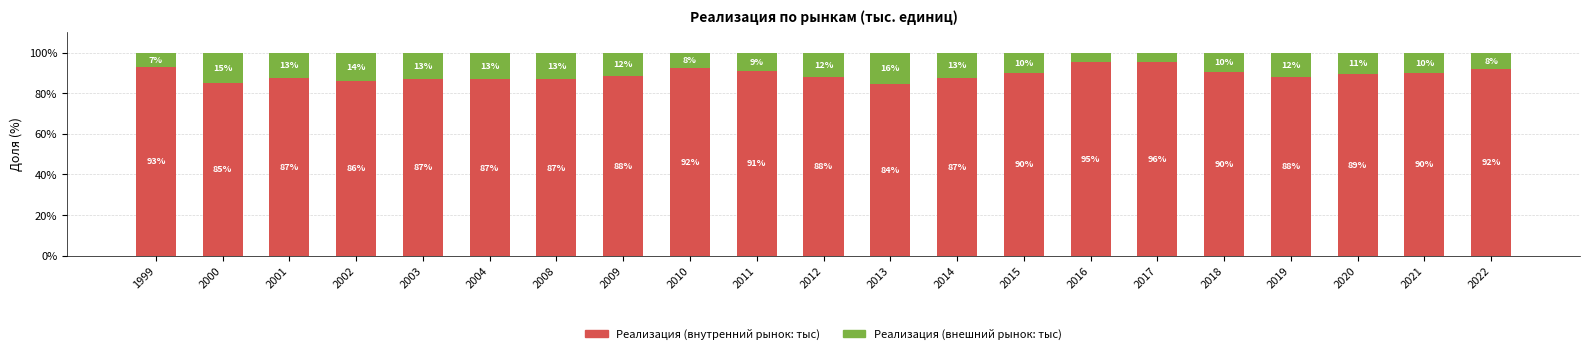

Is it true that Реализация (внутренний рынок: тыс) equals 90.1 at 2015?

True